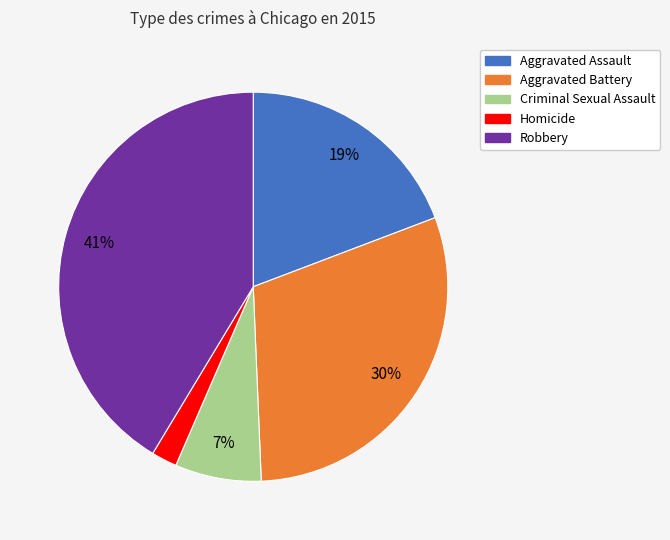

Count the number of slices in the pie.

5